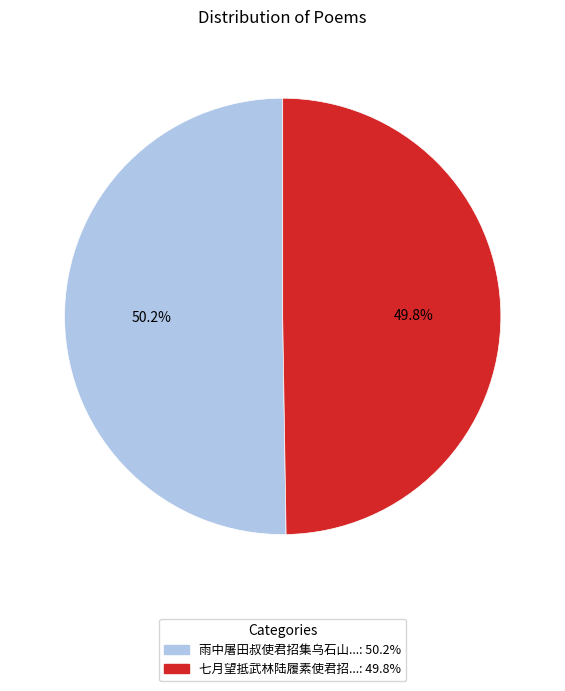

To the nearest percent, what is the average slice percentage?

50%